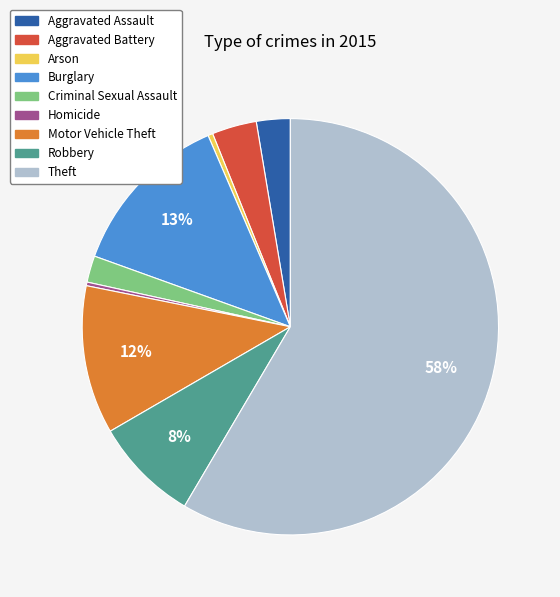

What percentage is the Aggravated Battery slice, to the nearest percent?

3%